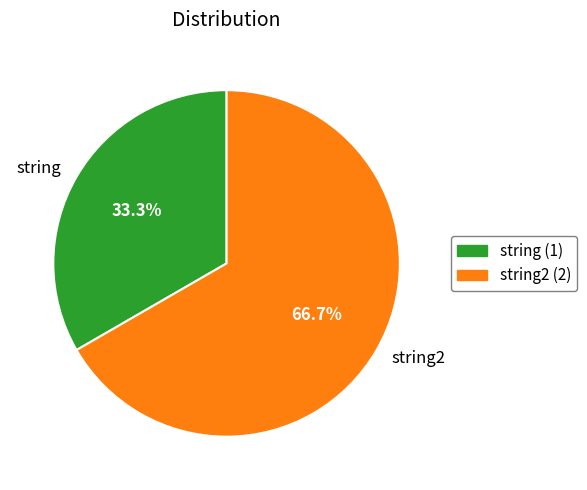

Which has a higher value, string or string2?

string2